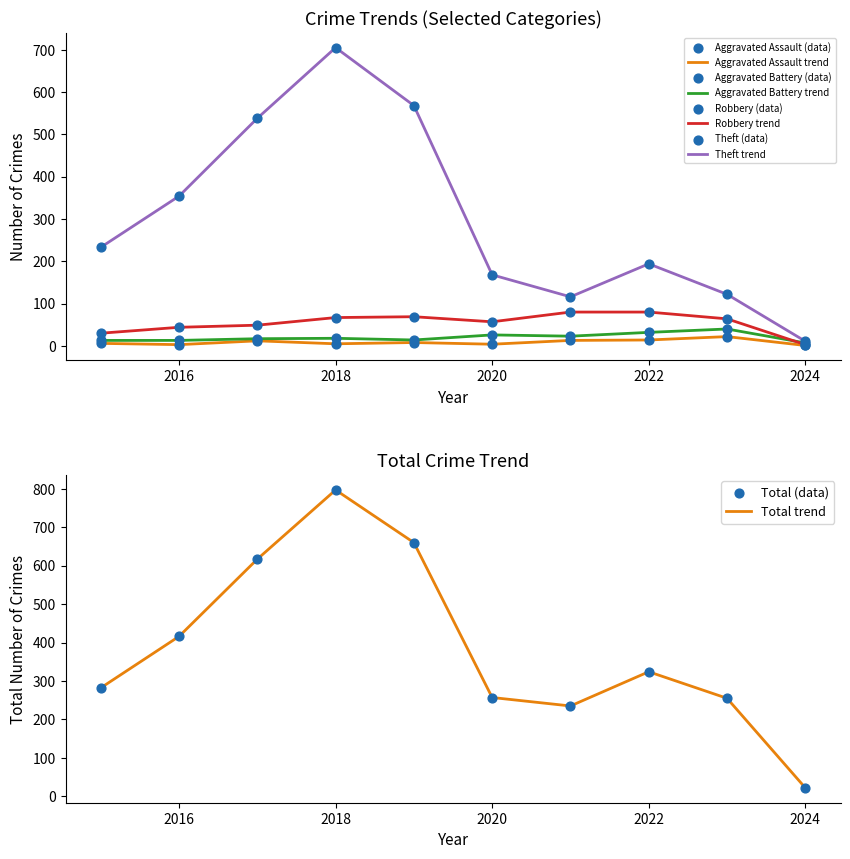

Is the value of Theft at 2016 greater than the value of Total at 2019?

No